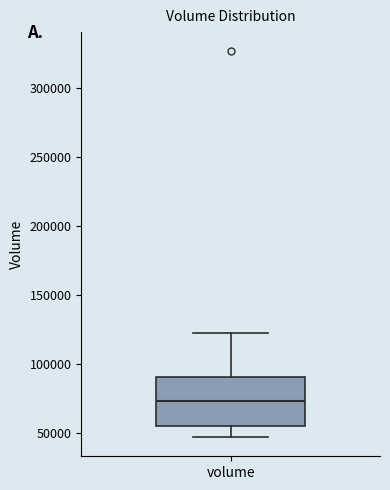

Transcribe this box plot: give where the median line is, the range the box spans, and where the two whiskers end, as read against the y-axis. The values are not printed on the chart, so give them approximately, as read against the axis.

median 75000, box 55000 to 90000, whiskers 45000 to 120000